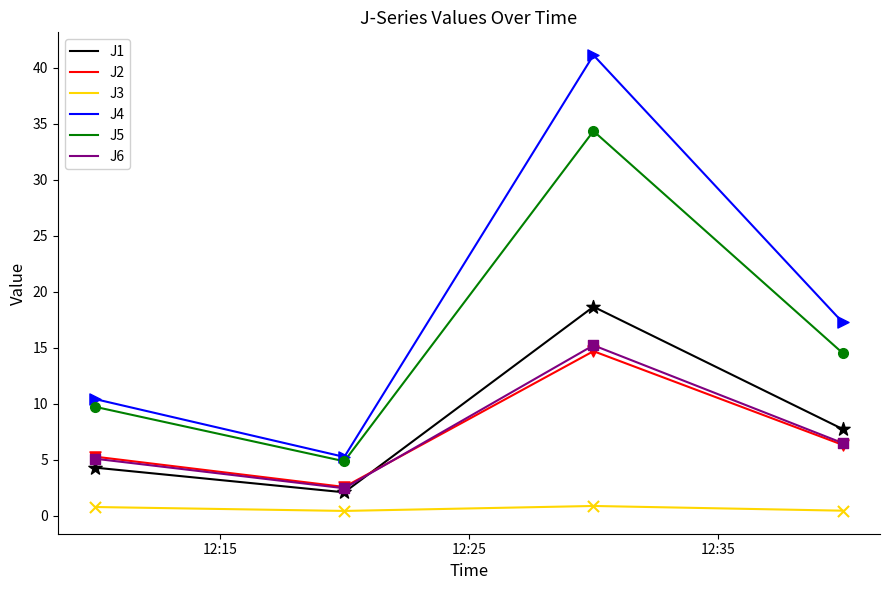

Which series has the largest total across all categories?

J4